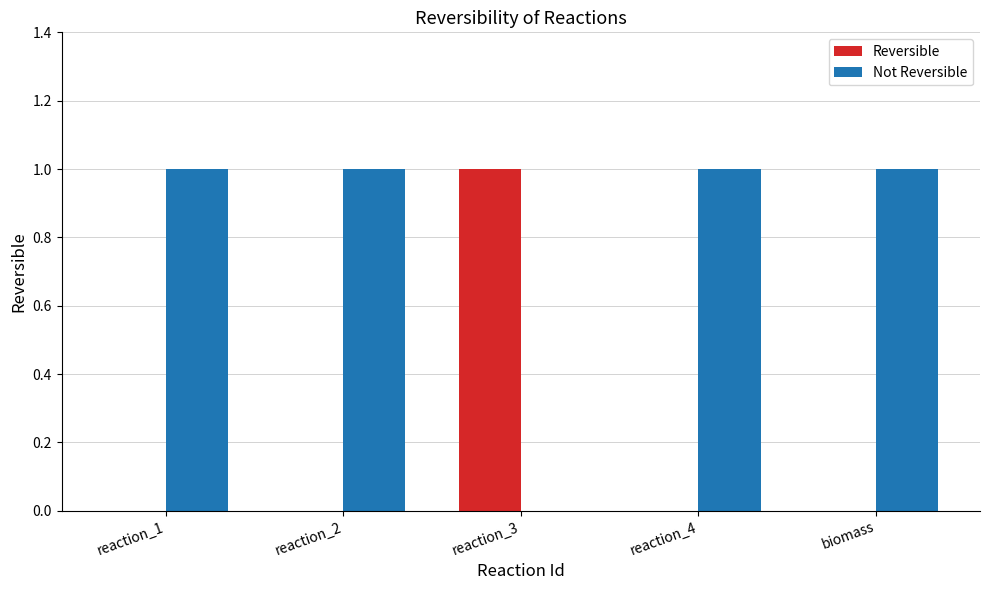

How many categories are shown in the chart?

5